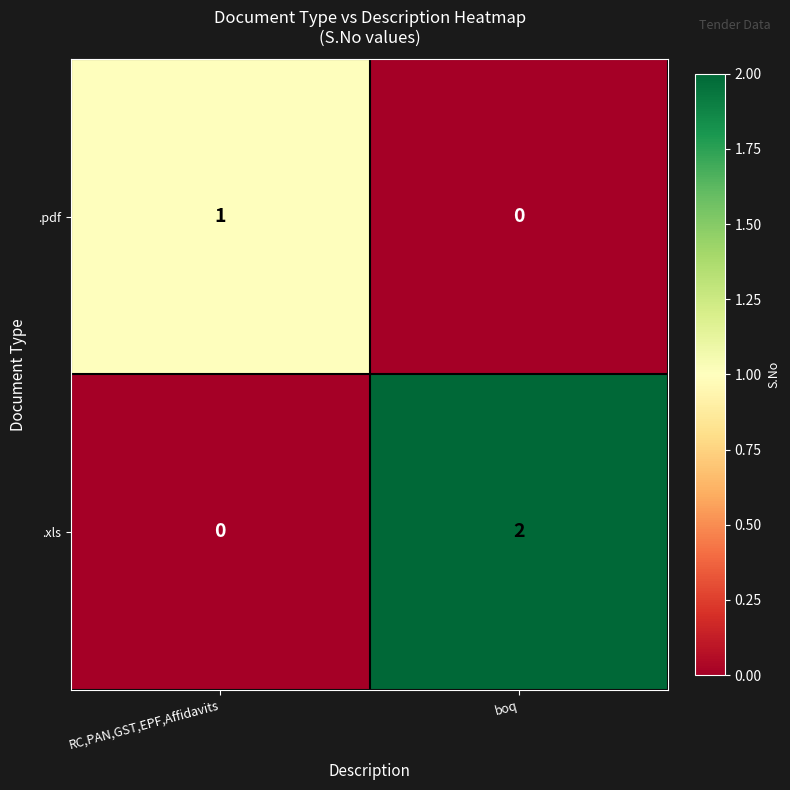

True or false: .pdf has a value of 1 at RC,PAN,GST,EPF,Affidavits.

True